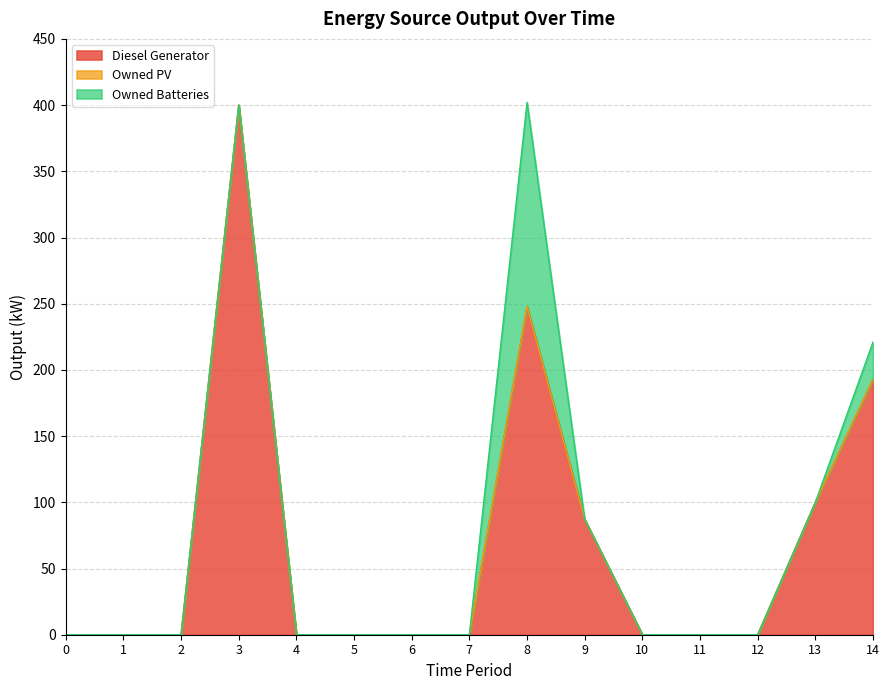

How many categories are shown in the chart?

15